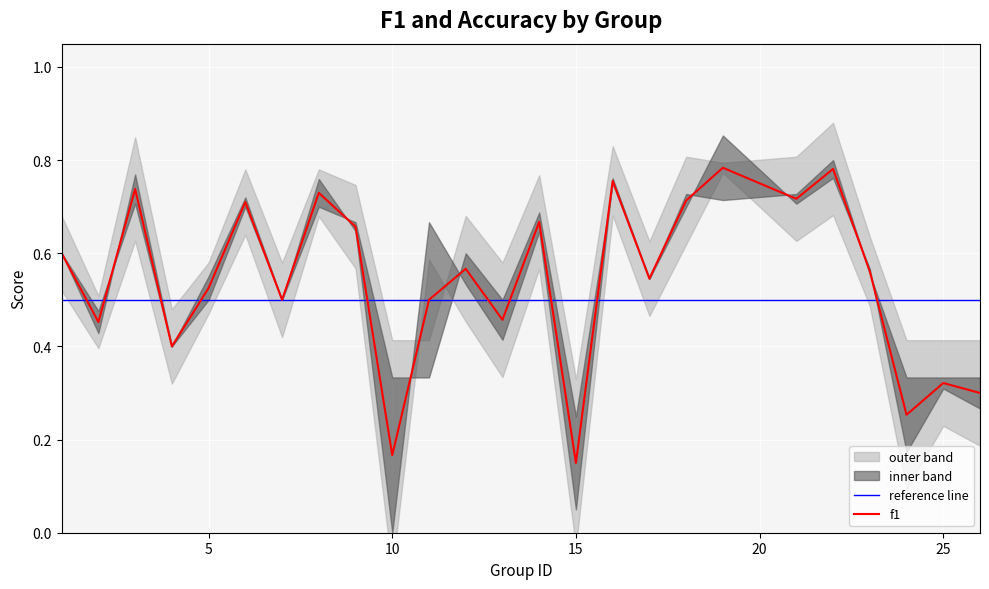

What is the sum of the values at 8 and 2?

1.2